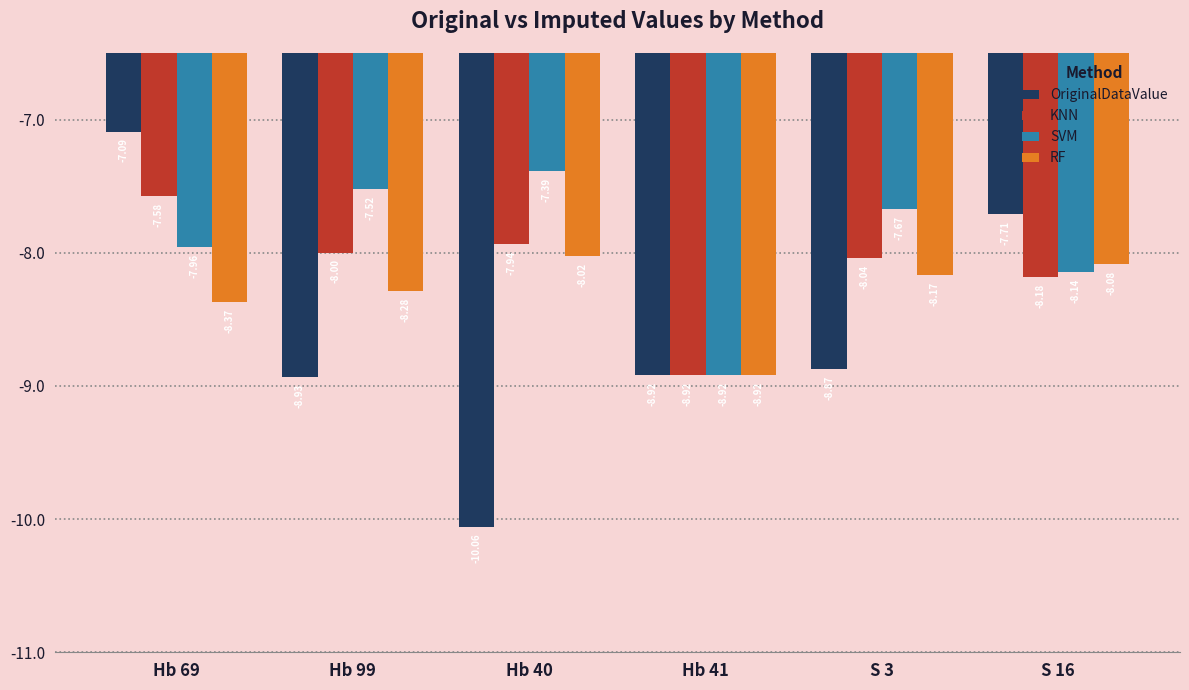

Which series changed the most between Hb 69 and S 16?

OriginalDataValue